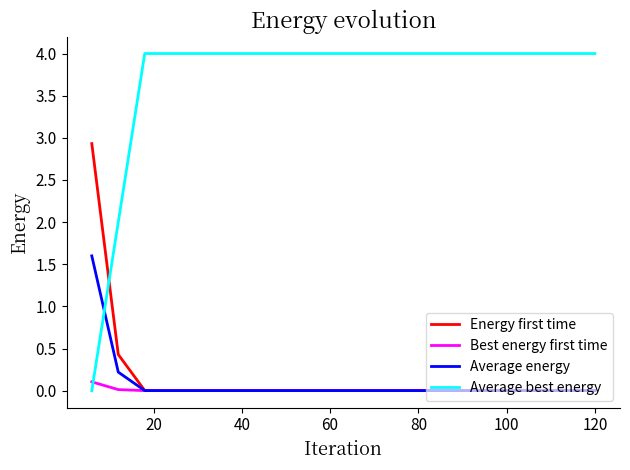

True or false: Average best energy and Energy first time intersect in this chart.

True